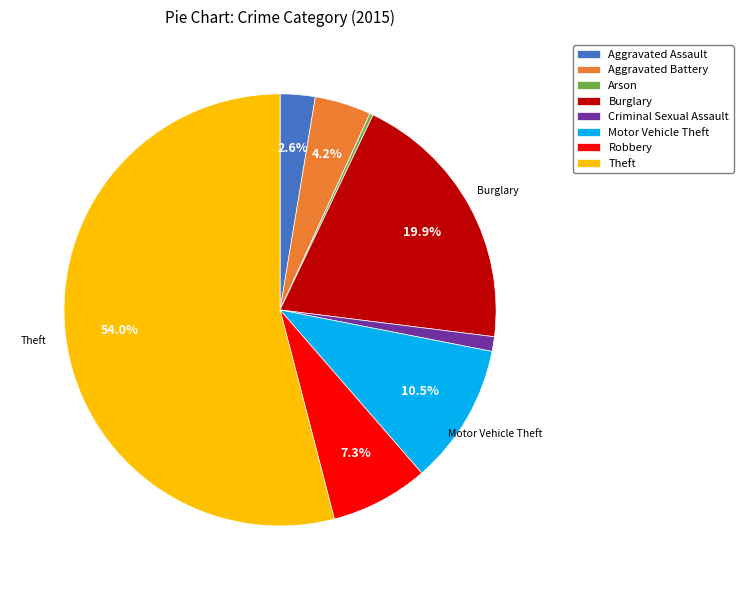

To the nearest percent, what is the combined percentage of Criminal Sexual Assault and Aggravated Assault?

4%